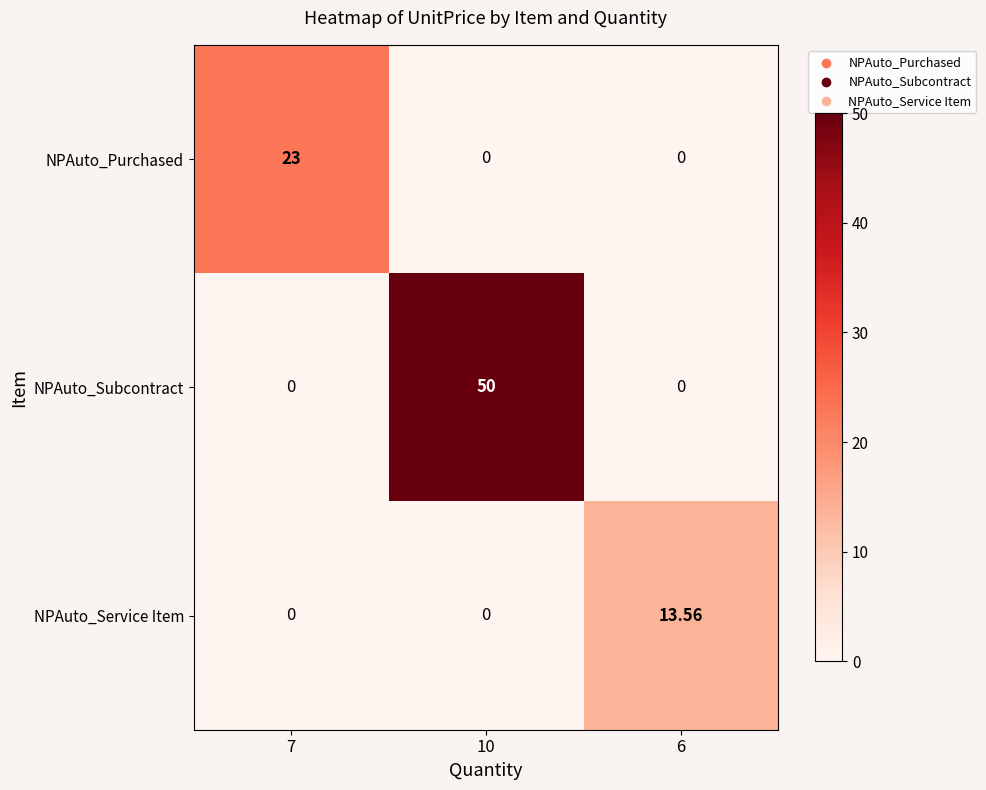

List the series in order of their overall mean, lowest first.

NPAuto_Service Item, NPAuto_Purchased, NPAuto_Subcontract